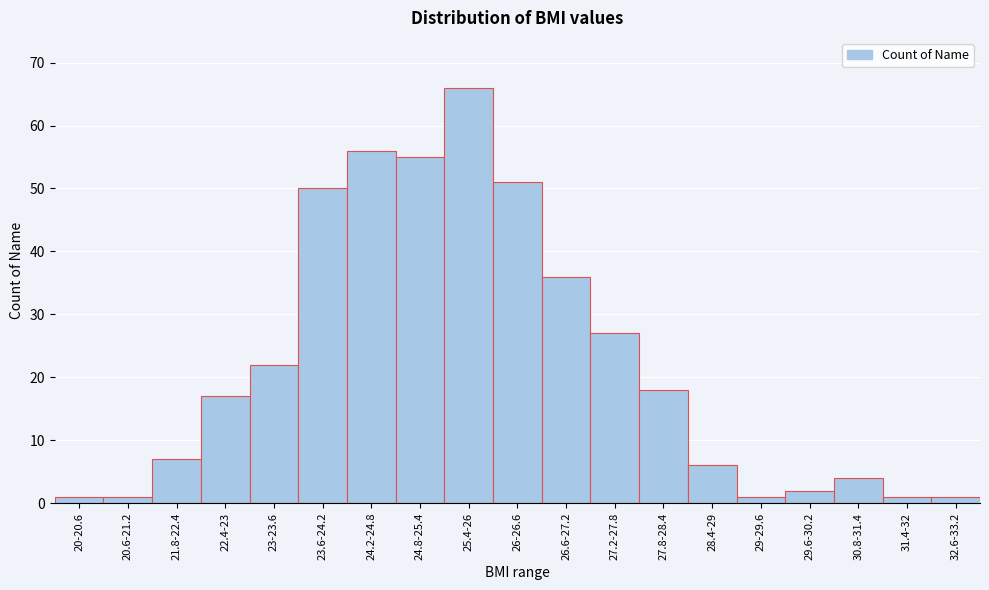

Reading right to left, transcribe all the data shown in this chart.

1	1	4	2	1	6	18	27	36	51	66	55	56	50	22	17	7	1	1